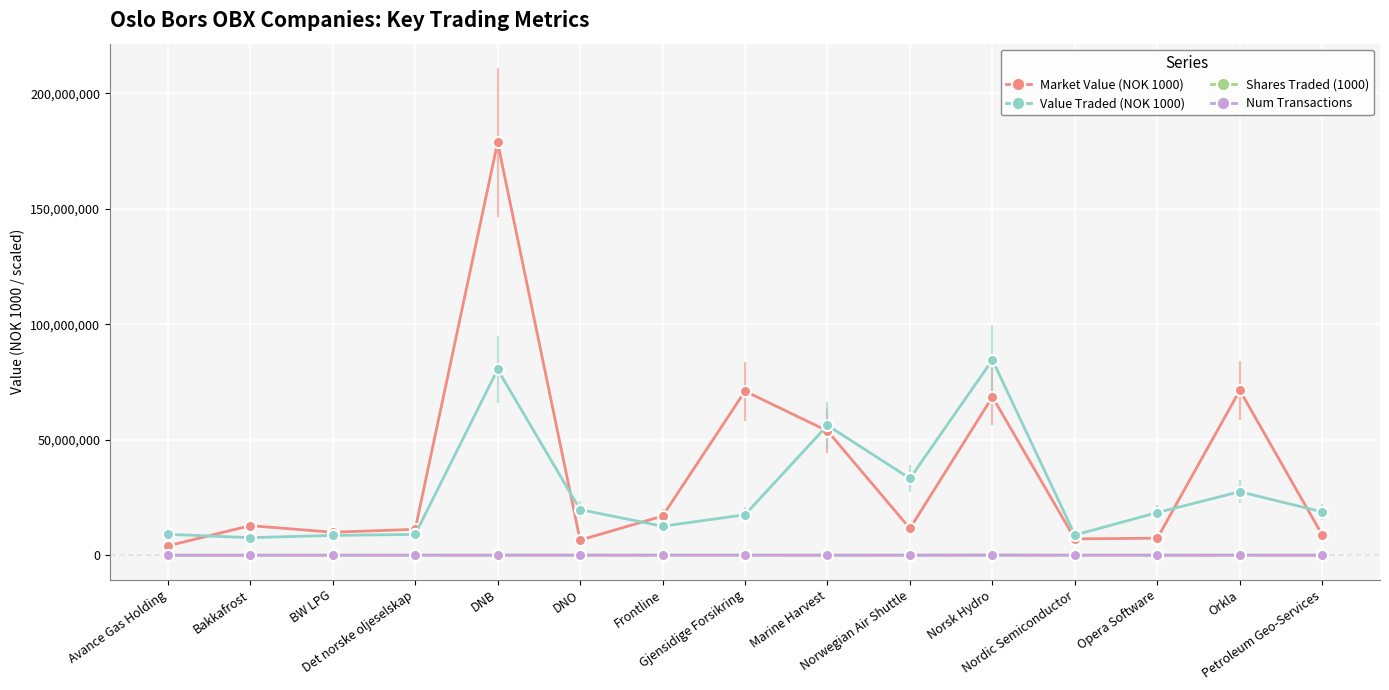

What is the sum of all Value Traded (NOK 1000) values?

412028840.0